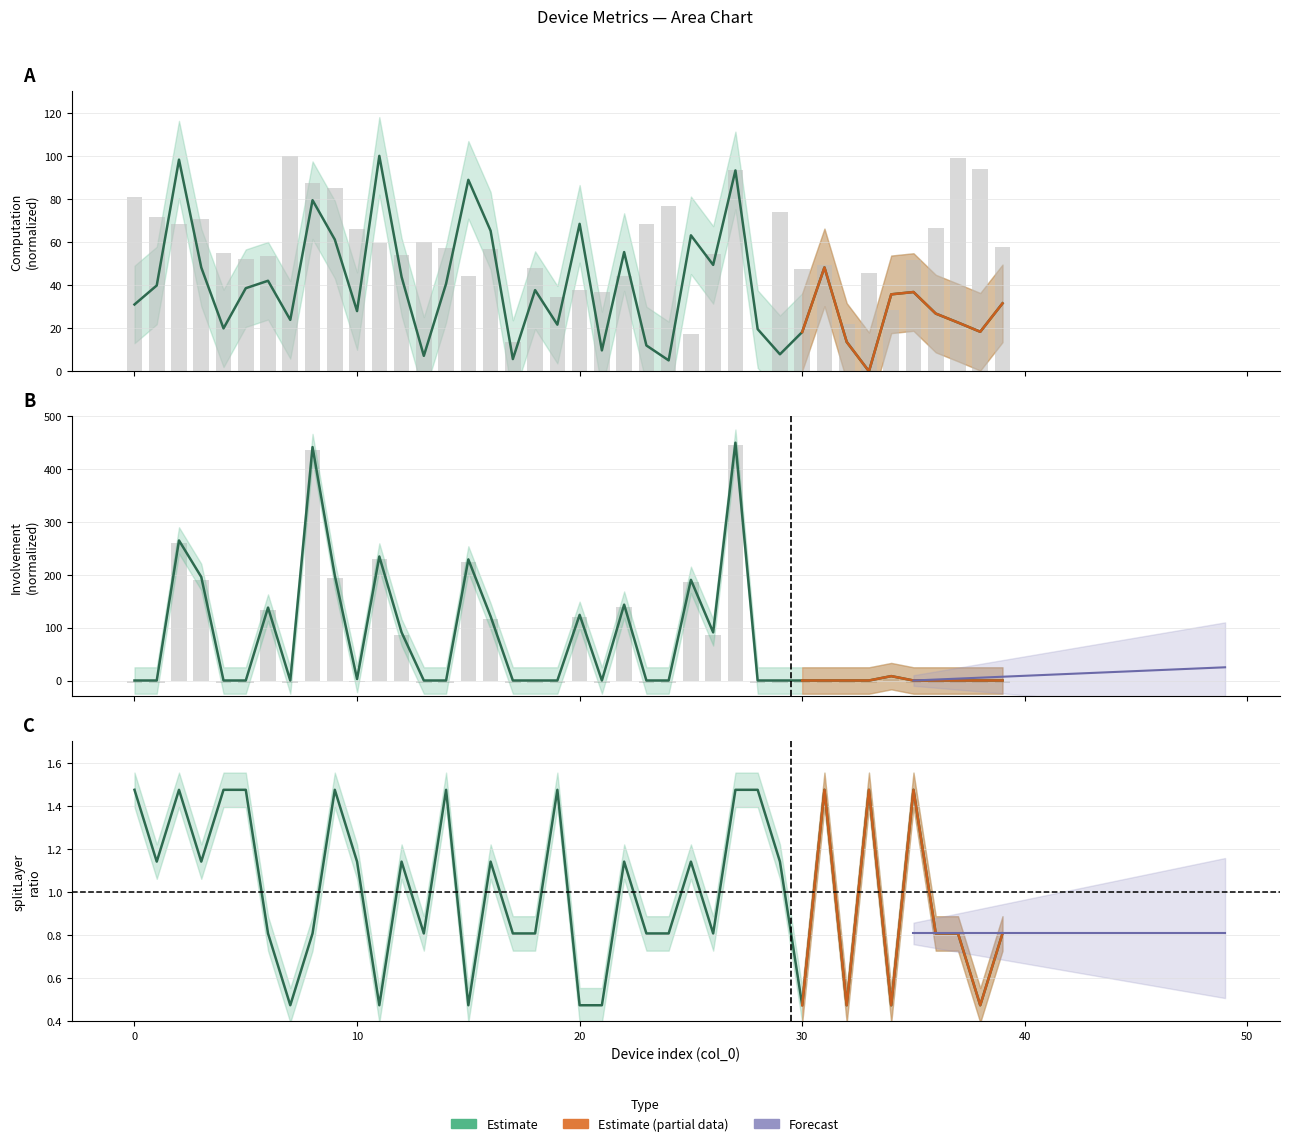

What is the sum of all involvement_history values?

2926.4